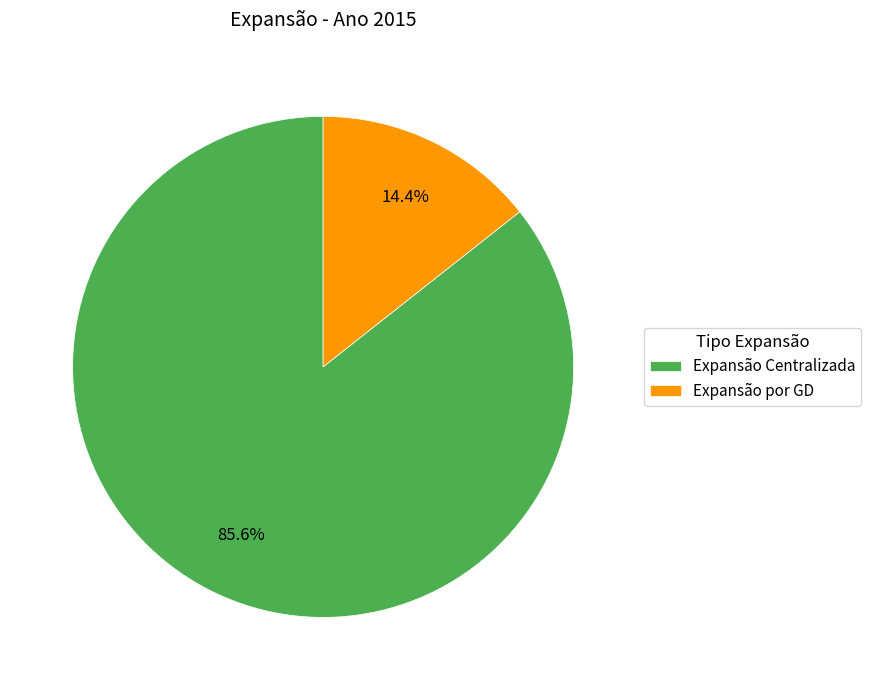

Which has a higher value, Expansão Centralizada or Expansão por GD?

Expansão Centralizada